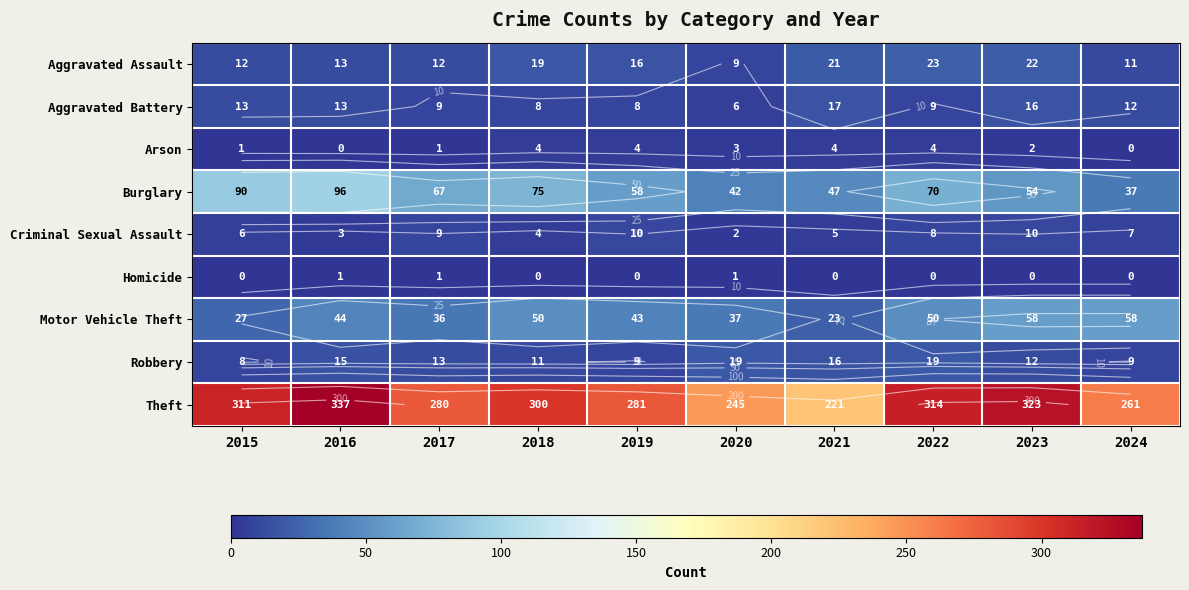

The Motor Vehicle Theft series shows 23 at 2021. True or false?

True